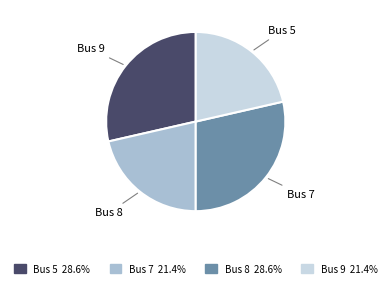

Is there any slice that represents more than half of the pie?

No